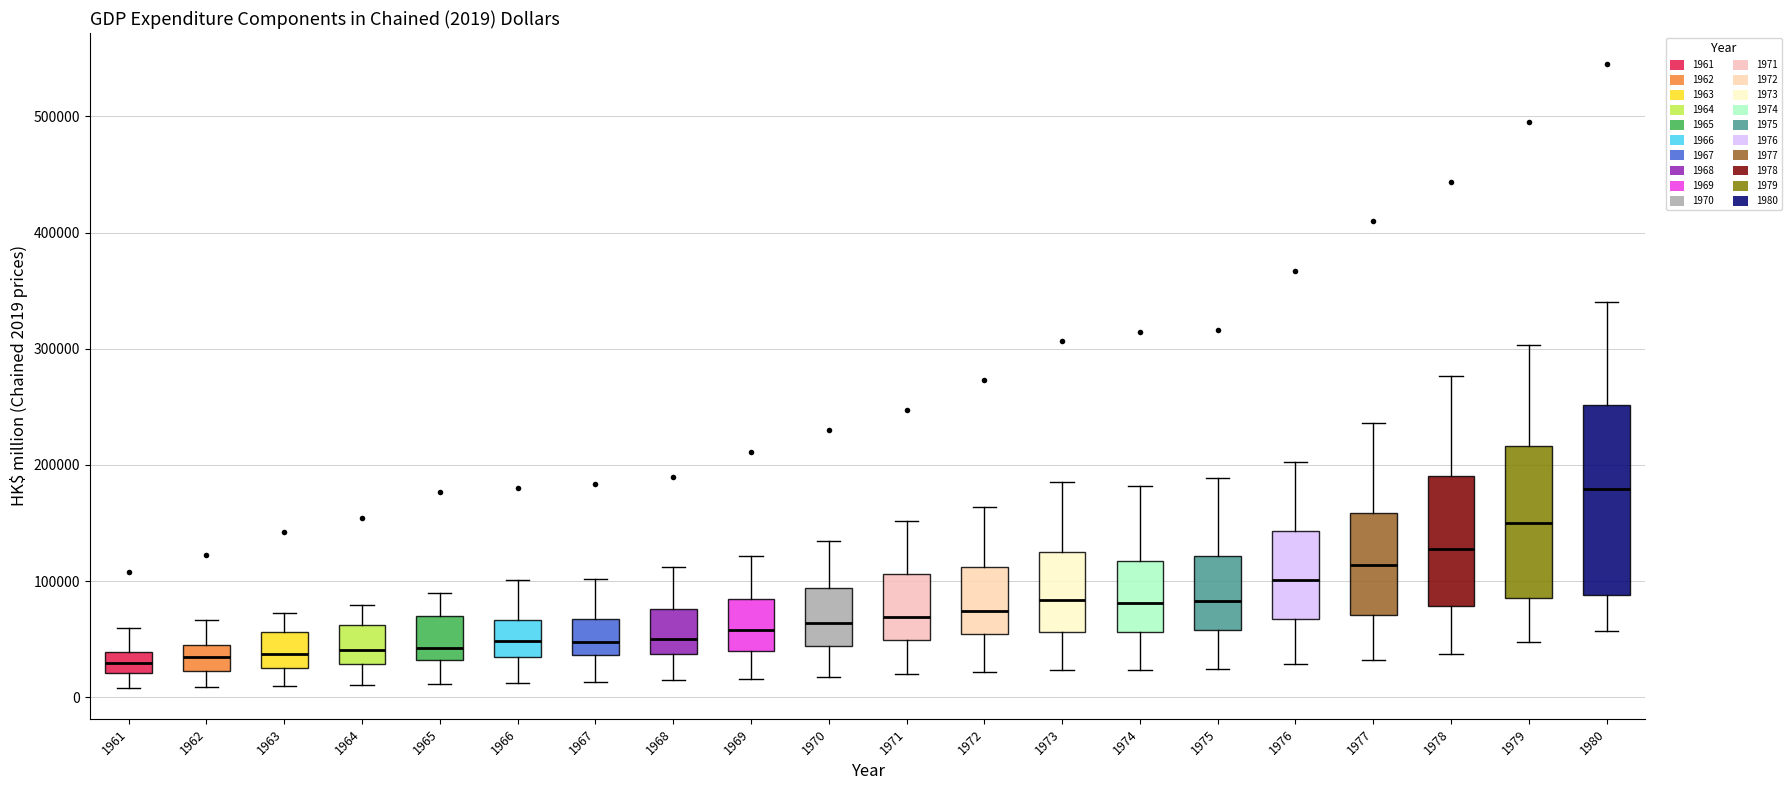

Which box is the tallest, from its lower edge to its upper edge?

1980